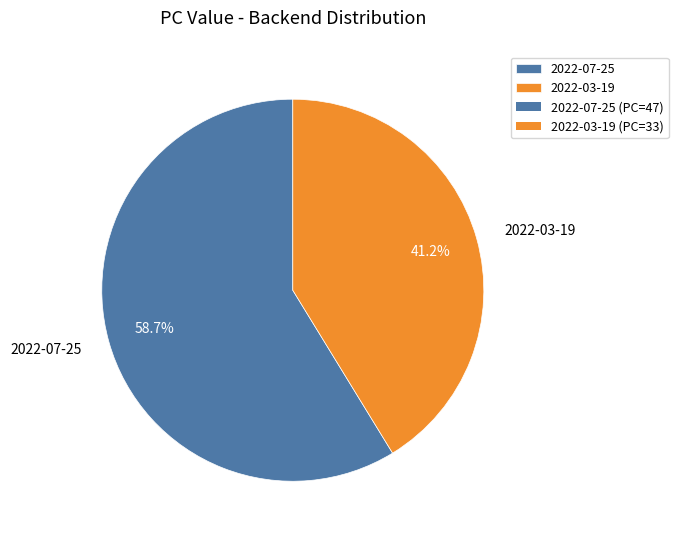

Do 2022-07-25 and 2022-03-19 together represent more than half of the pie?

Yes